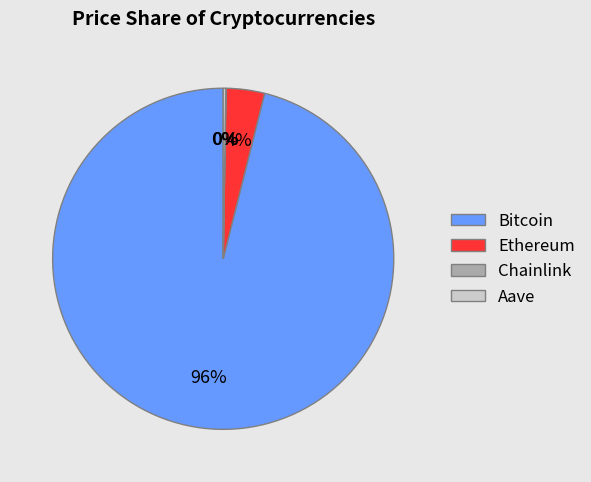

Is Bitcoin the majority of the pie?

Yes